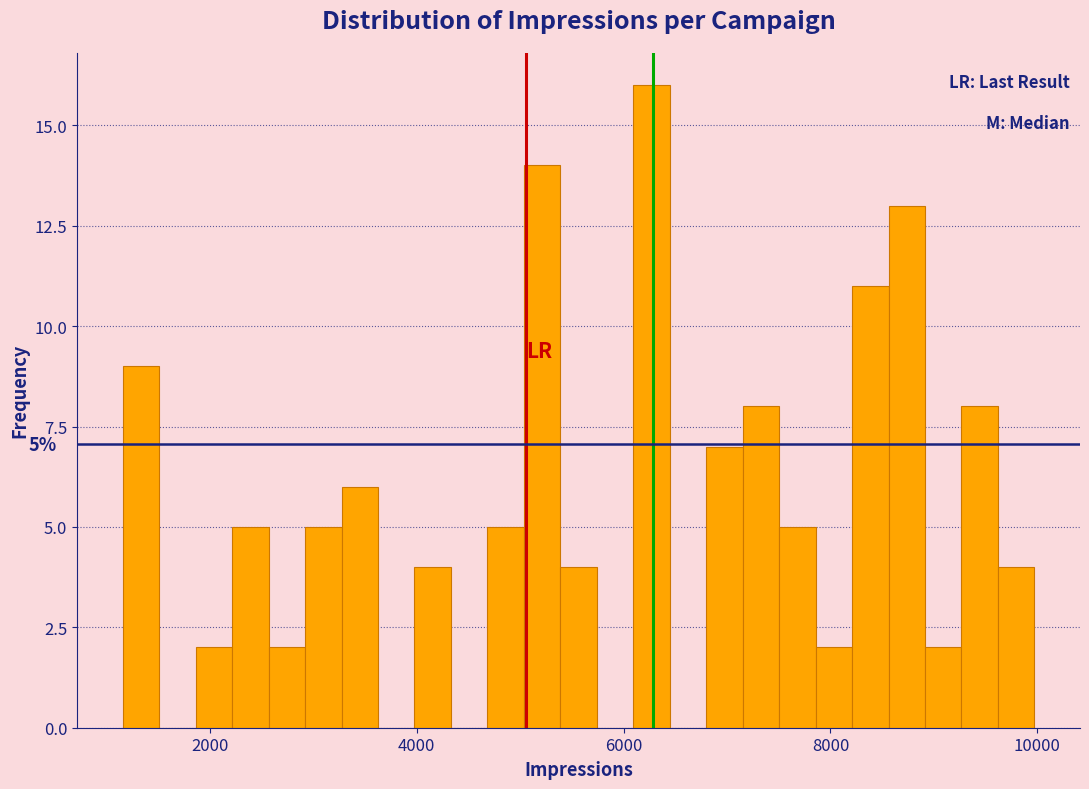

Around what value on the x-axis is the tallest bar? Give the approximate position of its centre, as read against the axis.

6200